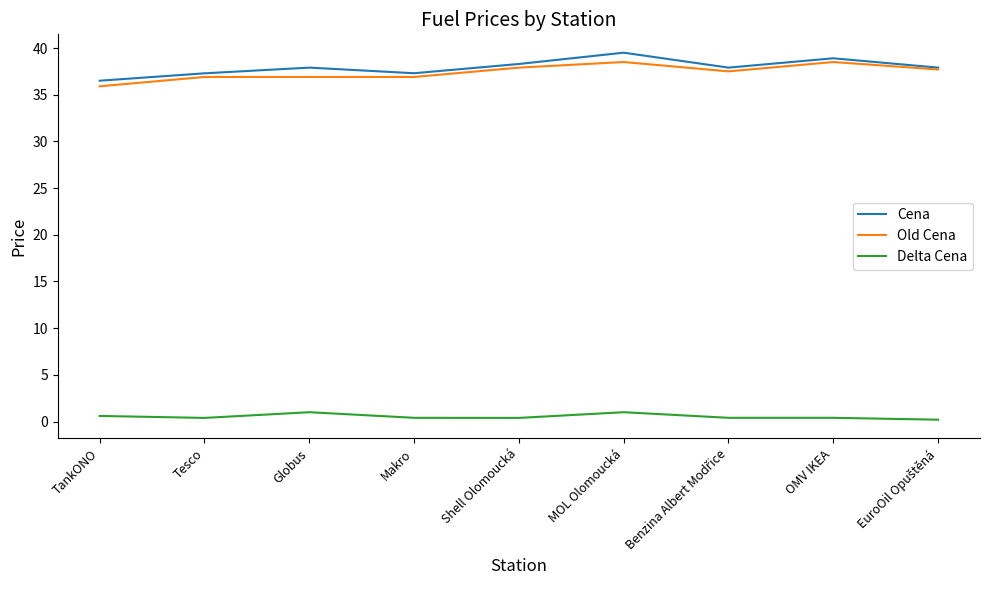

True or false: Cena and Delta Cena intersect in this chart.

False